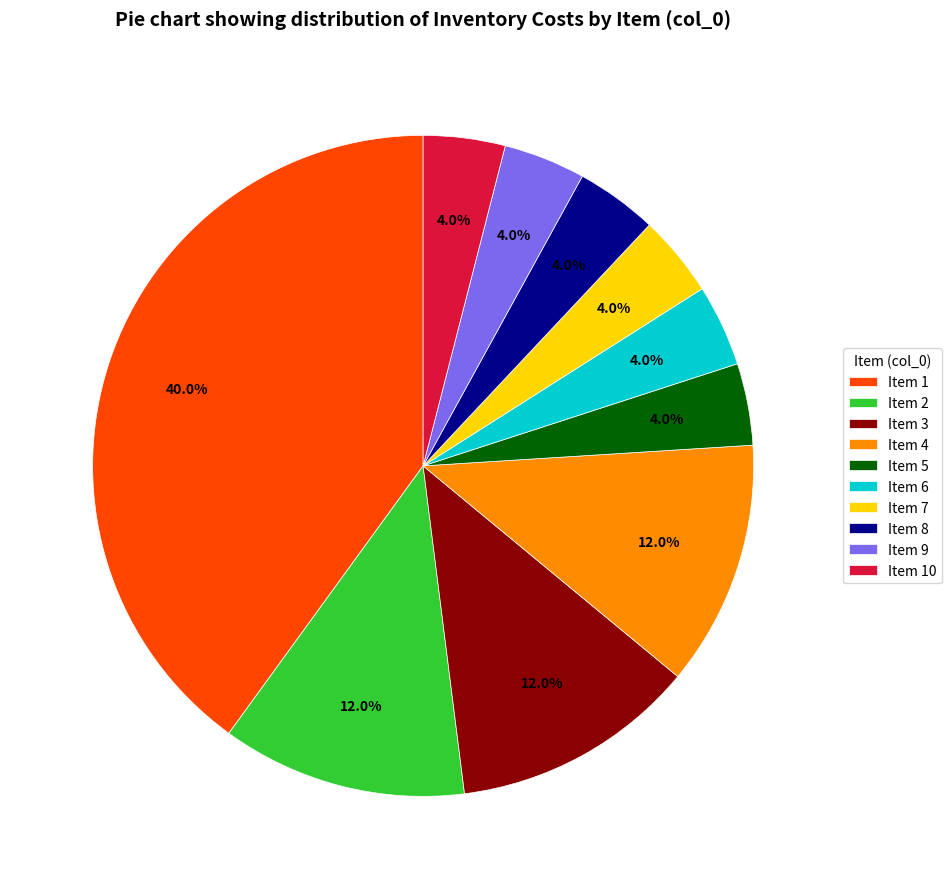

Which category has the biggest portion of the pie?

Item 1